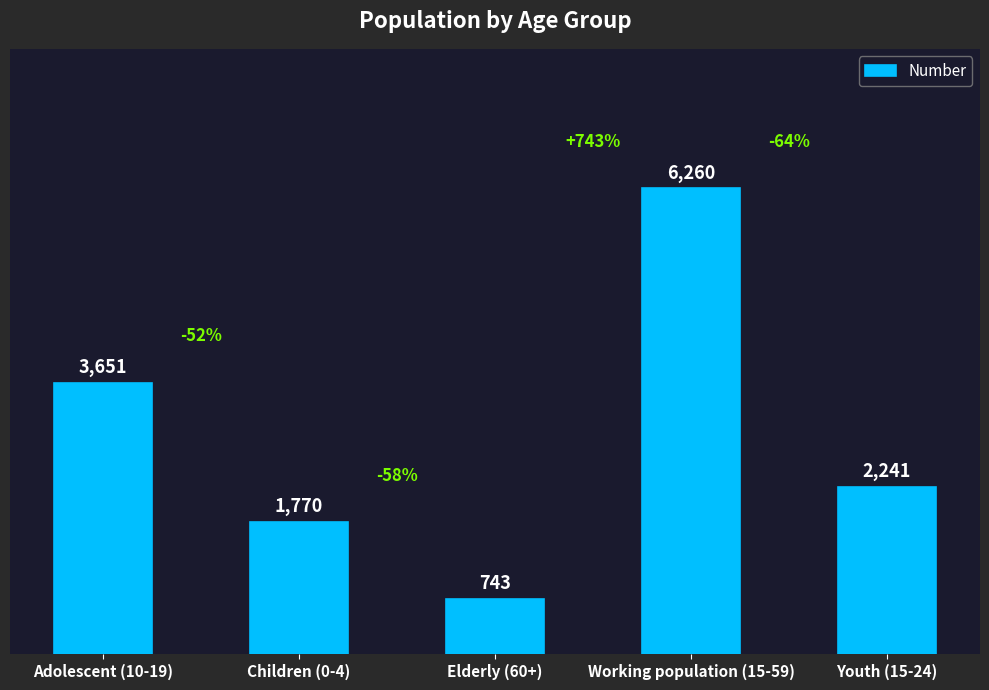

What is the label of the 5th bar from the left?

Youth (15-24)